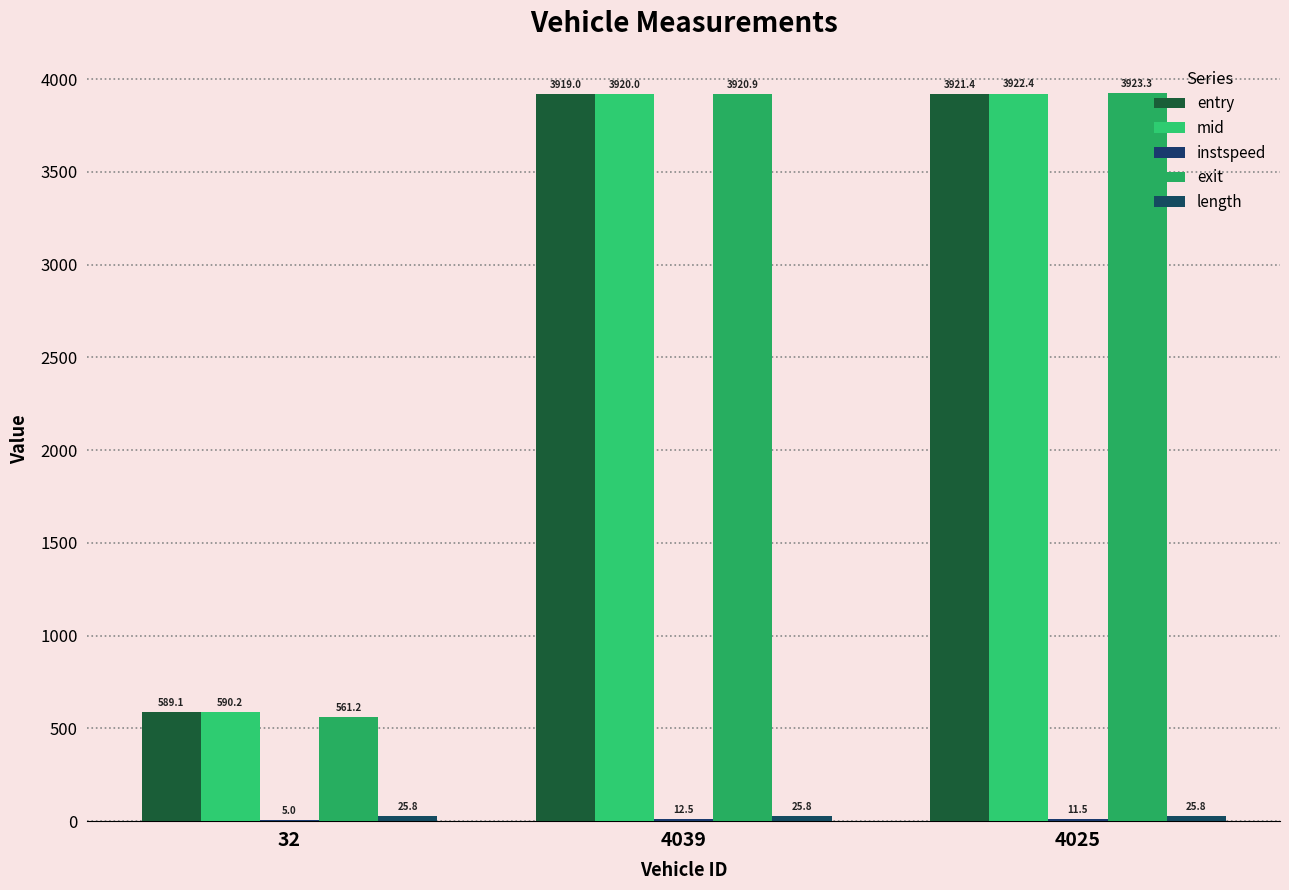

At which category is the sum across all series the highest?

4025